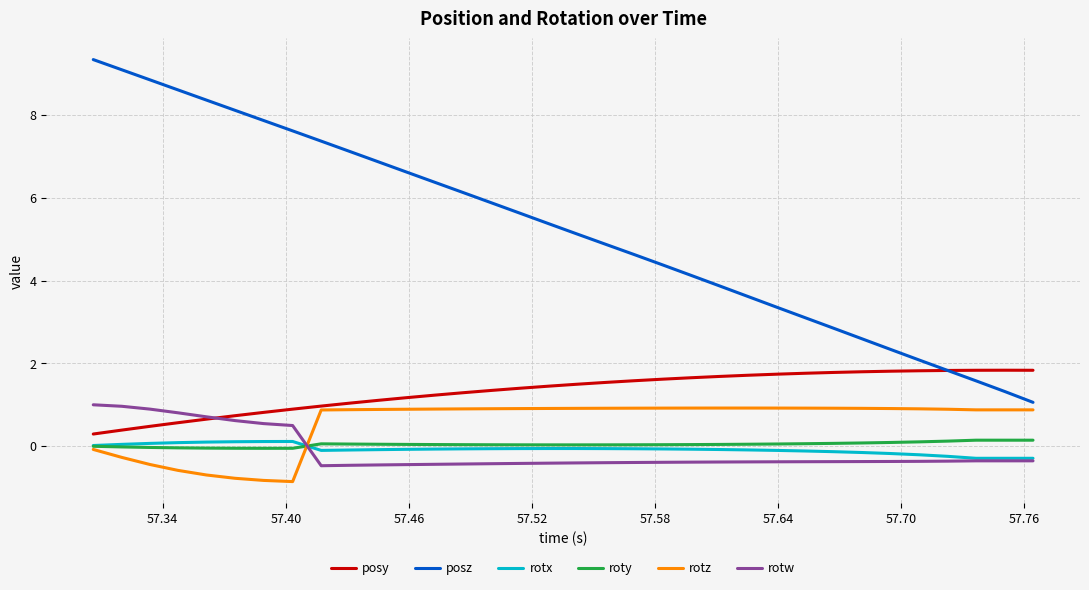

What is the difference between the second highest and second lowest values in the roty series?

0.2